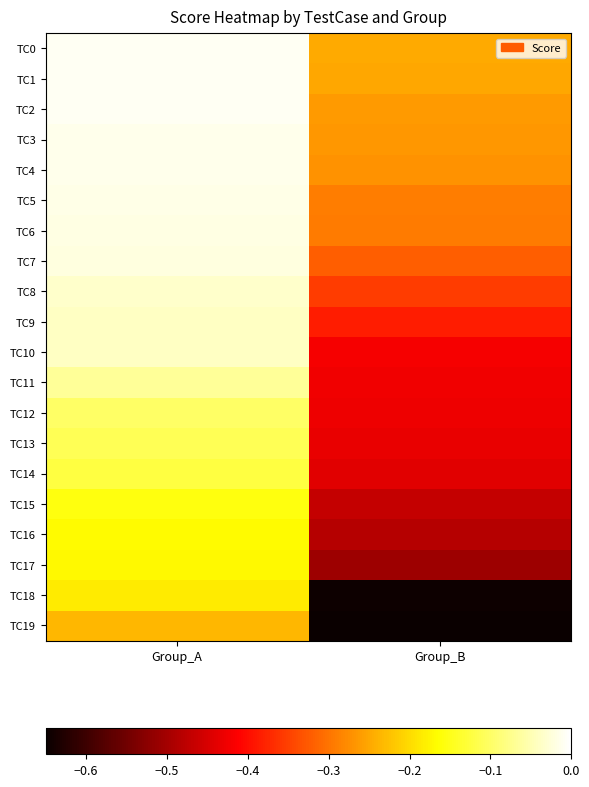

Rank the series by their maximum value, from lowest to highest.

TC19, TC18, TC17, TC16, TC15, TC14, TC13, TC12, TC11, TC10, TC9, TC8, TC7, TC6, TC5, TC4, TC3, TC2, TC1, TC0